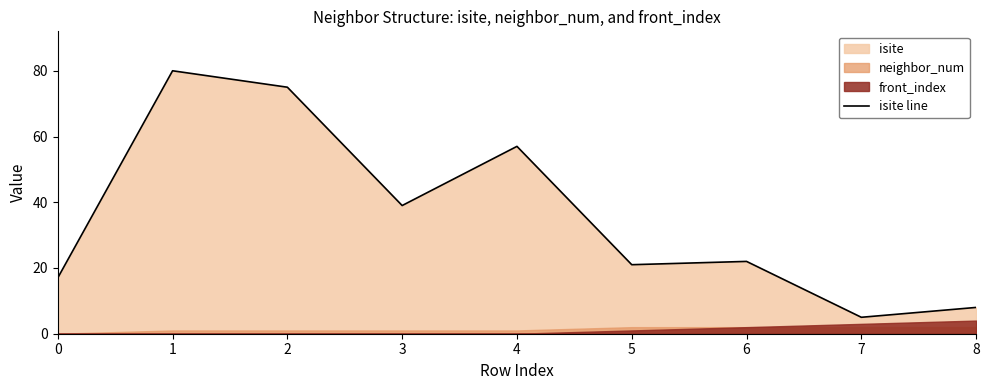

Is it true that isite line equals 14 at 8?

False